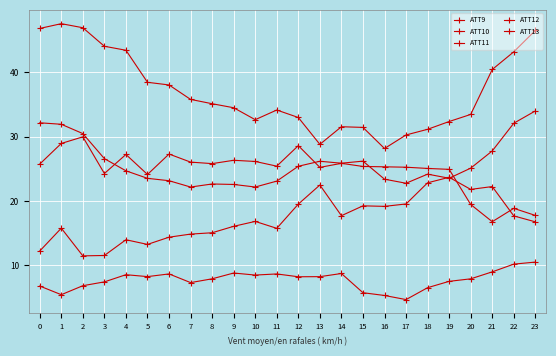

What is the difference between the ATT10 values at 13 and 9?

5.7